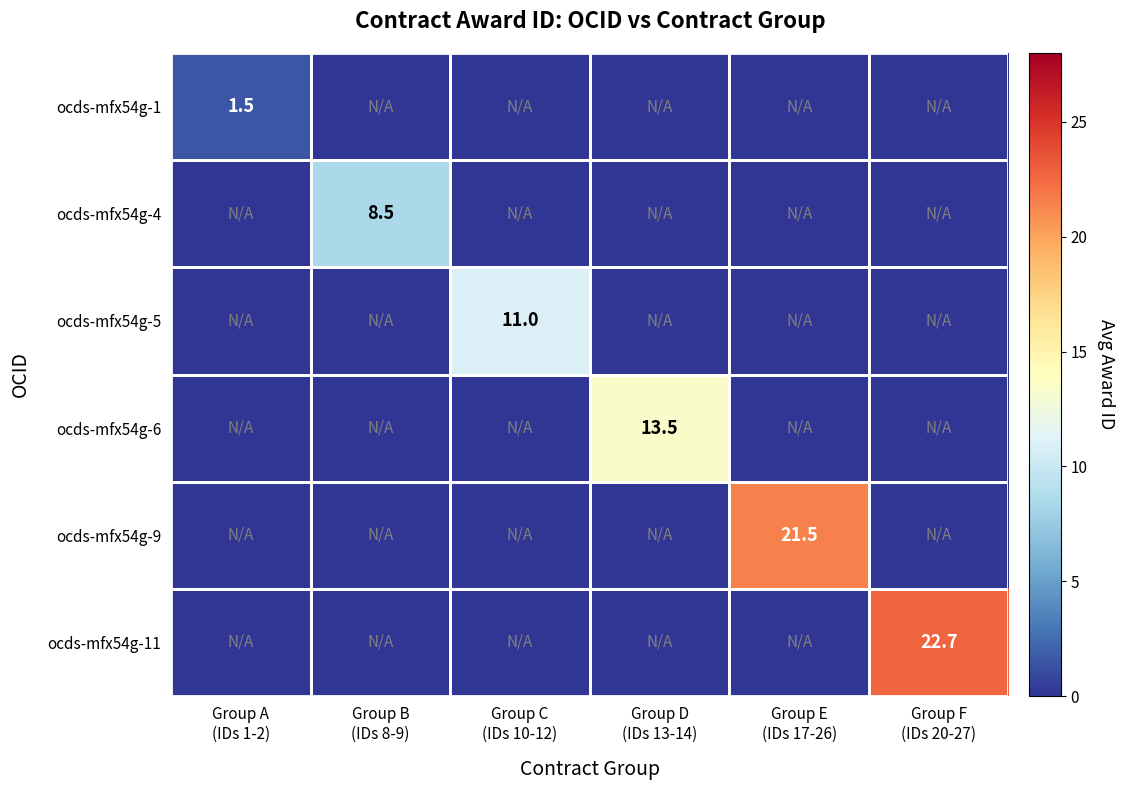

Rank the categories by ocds-mfx54g-4 value from highest to lowest.

Group B (IDs 8-9), Group A (IDs 1-2), Group C (IDs 10-12), Group D (IDs 13-14), Group E (IDs 17-26), Group F (IDs 20-27)